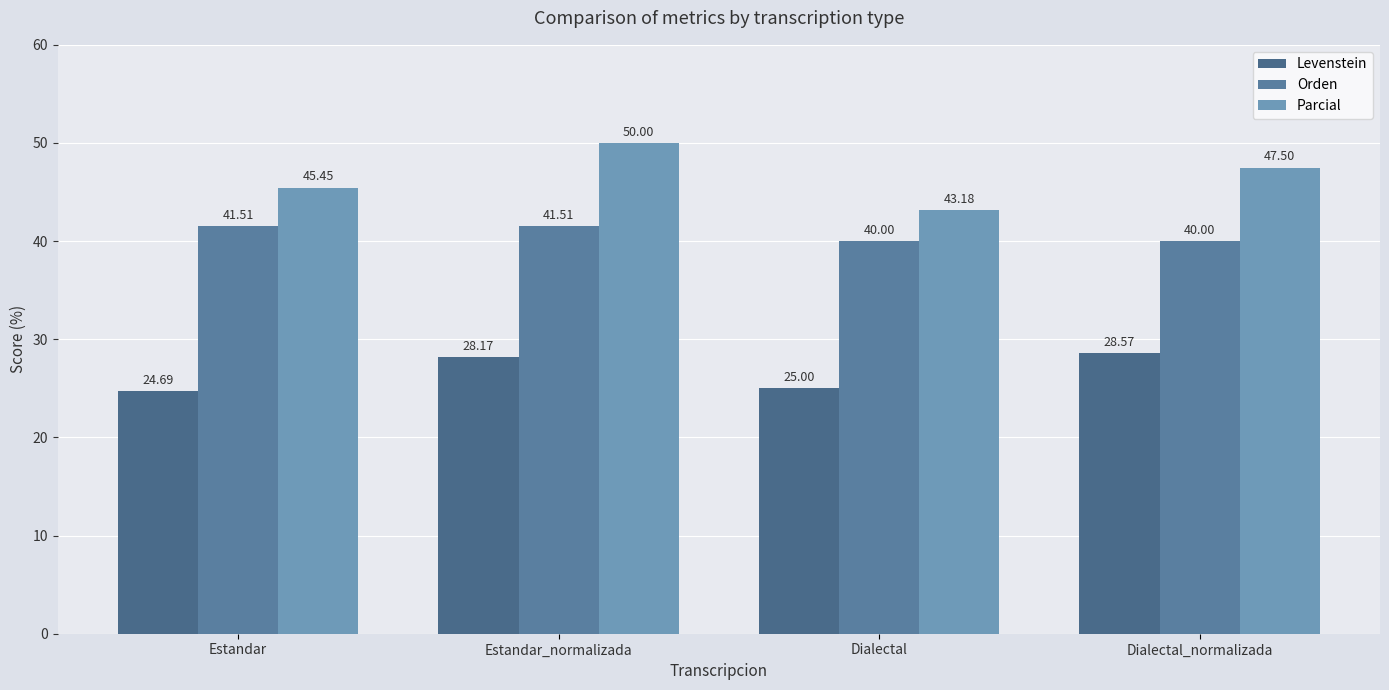

At how many categories does at least one series exceed 27?

4